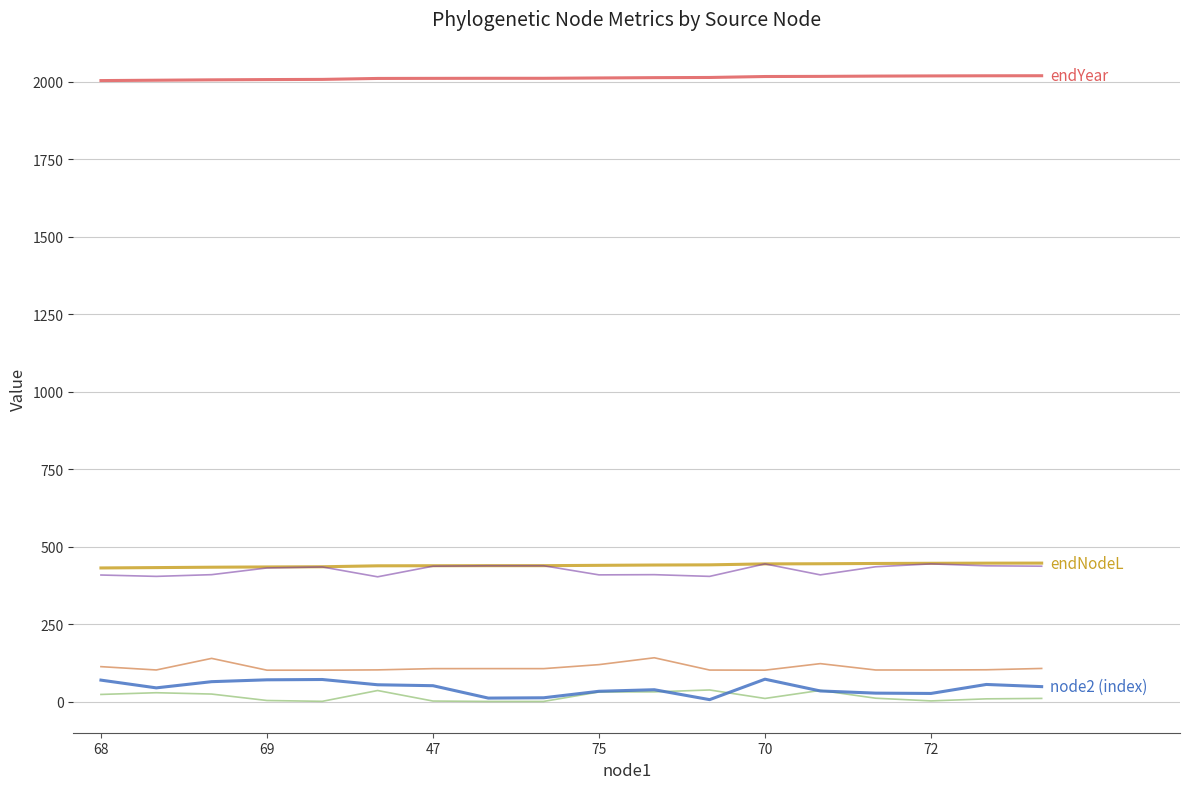

What is the maximum value shown in the chart?

2019.2